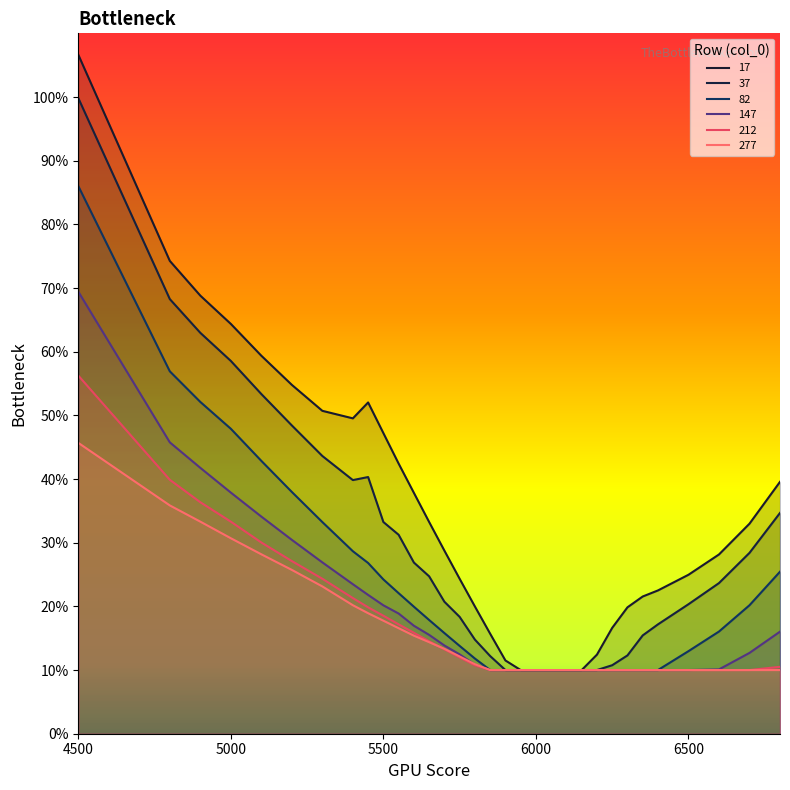

Reading right to left, what are all the values shown in this chart?

17: 6800=0.4	6700=0.3	6600=0.3	6500=0.2	6400=0.2	6350=0.2	6300=0.2	6250=0.2	6200=0.1	6150=0.1	6100=0.1	6050=0.1	6000=0.1	5950=0.1	5900=0.1	5850=0.2	5800=0.2	5750=0.2	5700=0.3	5650=0.3	5600=0.4	5550=0.4	5500=0.5	5450=0.5	5400=0.5	5300=0.5	5200=0.5	5100=0.6	5000=0.6	4900=0.7	4800=0.7	4500=1.1
37: 6800=0.3	6700=0.3	6600=0.2	6500=0.2	6400=0.2	6350=0.2	6300=0.1	6250=0.1	6200=0.1	6150=0.1	6100=0.1	6050=0.1	6000=0.1	5950=0.1	5900=0.1	5850=0.1	5800=0.1	5750=0.2	5700=0.2	5650=0.2	5600=0.3	5550=0.3	5500=0.3	5450=0.4	5400=0.4	5300=0.4	5200=0.5	5100=0.5	5000=0.6	4900=0.6	4800=0.7	4500=1.0
82: 6800=0.3	6700=0.2	6600=0.2	6500=0.1	6400=0.1	6350=0.1	6300=0.1	6250=0.1	6200=0.1	6150=0.1	6100=0.1	6050=0.1	6000=0.1	5950=0.1	5900=0.1	5850=0.1	5800=0.1	5750=0.1	5700=0.2	5650=0.2	5600=0.2	5550=0.2	5500=0.2	5450=0.3	5400=0.3	5300=0.3	5200=0.4	5100=0.4	5000=0.5	4900=0.5	4800=0.6	4500=0.9
147: 6800=0.2	6700=0.1	6600=0.1	6500=0.1	6400=0.1	6350=0.1	6300=0.1	6250=0.1	6200=0.1	6150=0.1	6100=0.1	6050=0.1	6000=0.1	5950=0.1	5900=0.1	5850=0.1	5800=0.1	5750=0.1	5700=0.1	5650=0.2	5600=0.2	5550=0.2	5500=0.2	5450=0.2	5400=0.2	5300=0.3	5200=0.3	5100=0.3	5000=0.4	4900=0.4	4800=0.5	4500=0.7
212: 6800=0.1	6700=0.1	6600=0.1	6500=0.1	6400=0.1	6350=0.1	6300=0.1	6250=0.1	6200=0.1	6150=0.1	6100=0.1	6050=0.1	6000=0.1	5950=0.1	5900=0.1	5850=0.1	5800=0.1	5750=0.1	5700=0.1	5650=0.1	5600=0.2	5550=0.2	5500=0.2	5450=0.2	5400=0.2	5300=0.2	5200=0.3	5100=0.3	5000=0.3	4900=0.4	4800=0.4	4500=0.6
277: 6800=0.1	6700=0.1	6600=0.1	6500=0.1	6400=0.1	6350=0.1	6300=0.1	6250=0.1	6200=0.1	6150=0.1	6100=0.1	6050=0.1	6000=0.1	5950=0.1	5900=0.1	5850=0.1	5800=0.1	5750=0.1	5700=0.1	5650=0.1	5600=0.2	5550=0.2	5500=0.2	5450=0.2	5400=0.2	5300=0.2	5200=0.3	5100=0.3	5000=0.3	4900=0.3	4800=0.4	4500=0.5